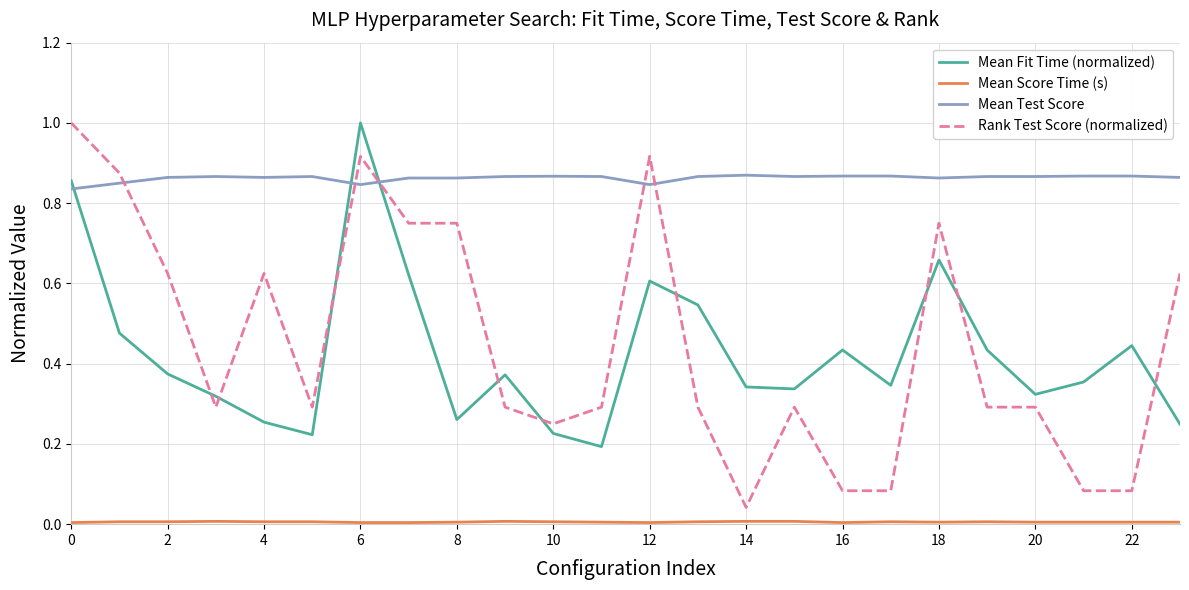

What is the greatest value displayed?

1.0